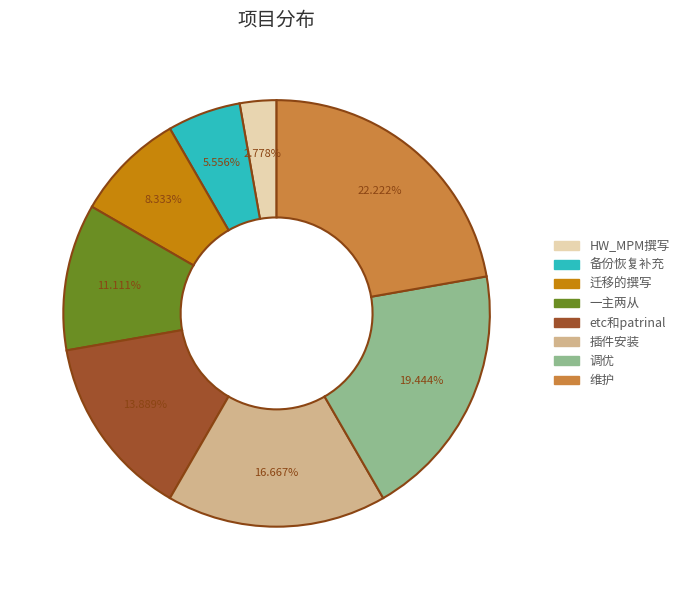

Count the number of slices in the pie.

8